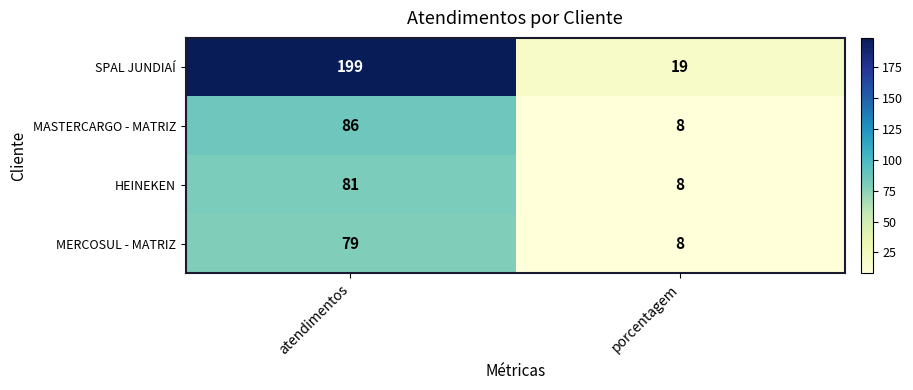

What is the average value of the MERCOSUL - MATRIZ series?

44